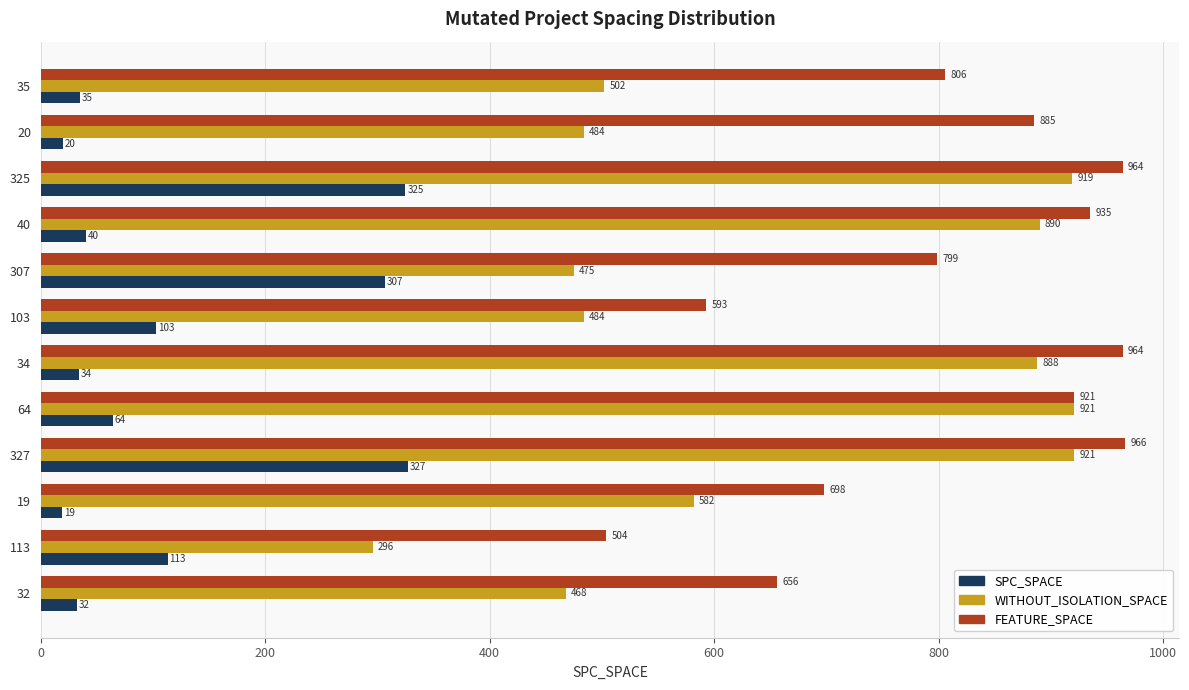

At which label is SPC_SPACE closest to 173?

113